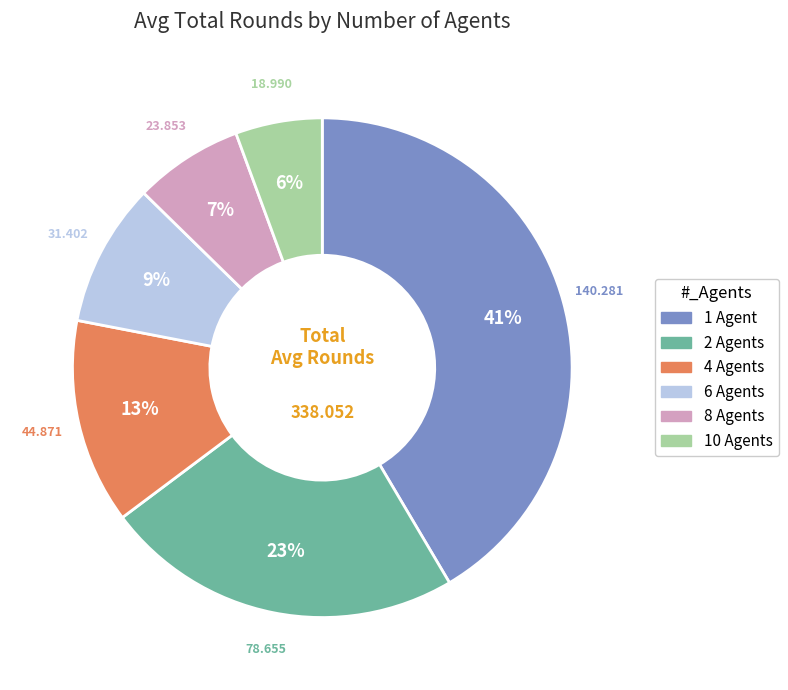

Is there any slice that represents more than half of the pie?

No